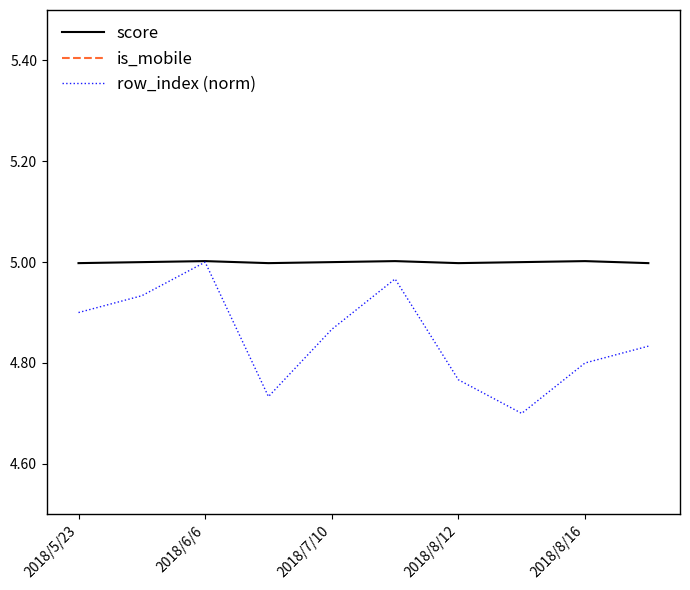

How many lines are shown in the chart?

3